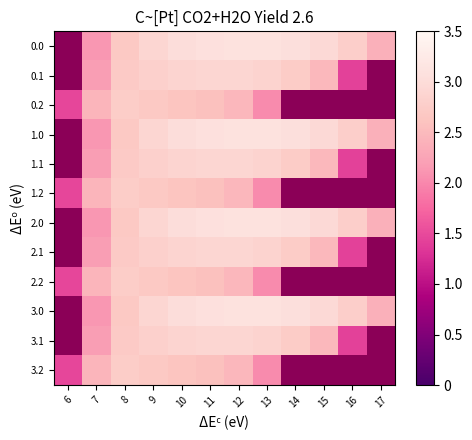

Which label corresponds to the largest value in the chart?

12